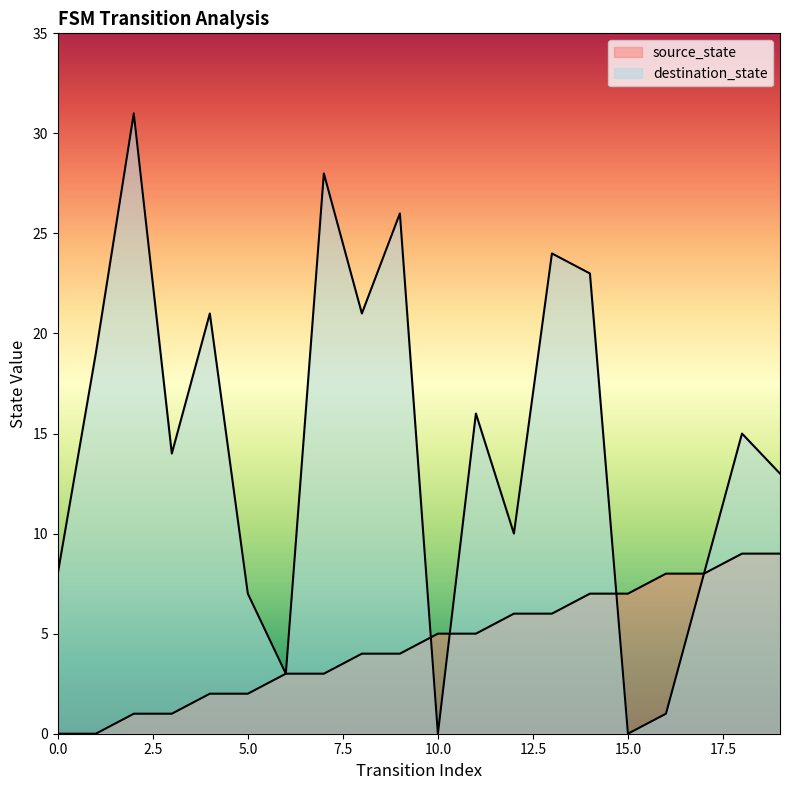

How many intersections are there between source_state and destination_state?

3